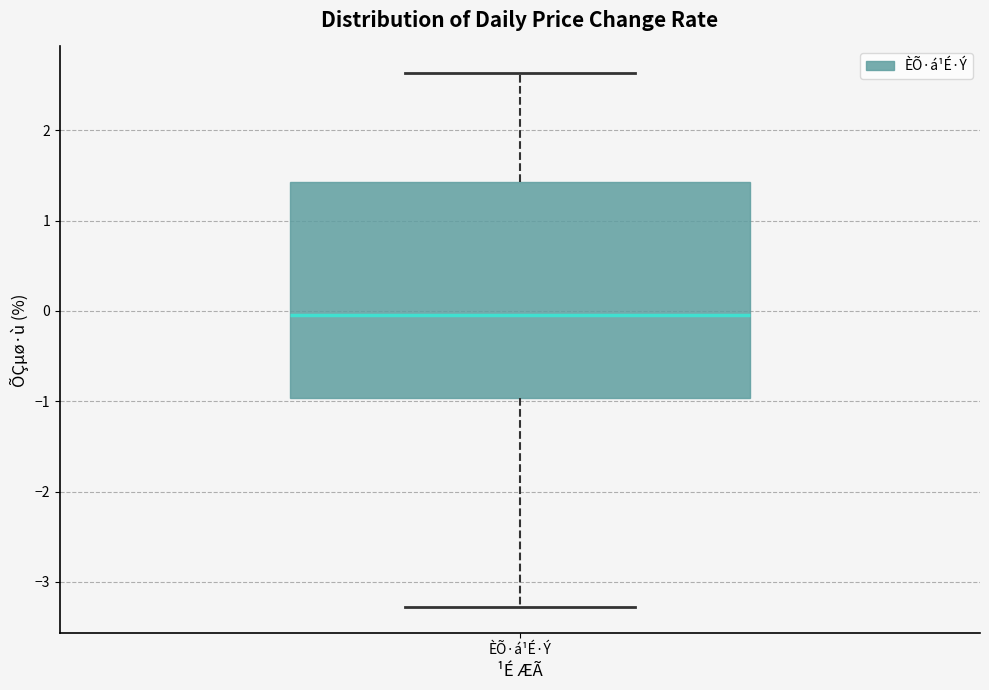

Transcribe this box plot: give where the median line is, the range the box spans, and where the two whiskers end, as read against the y-axis. The values are not printed on the chart, so give them approximately, as read against the axis.

median 0.0, box -1.0 to 1.4, whiskers -3.3 to 2.6